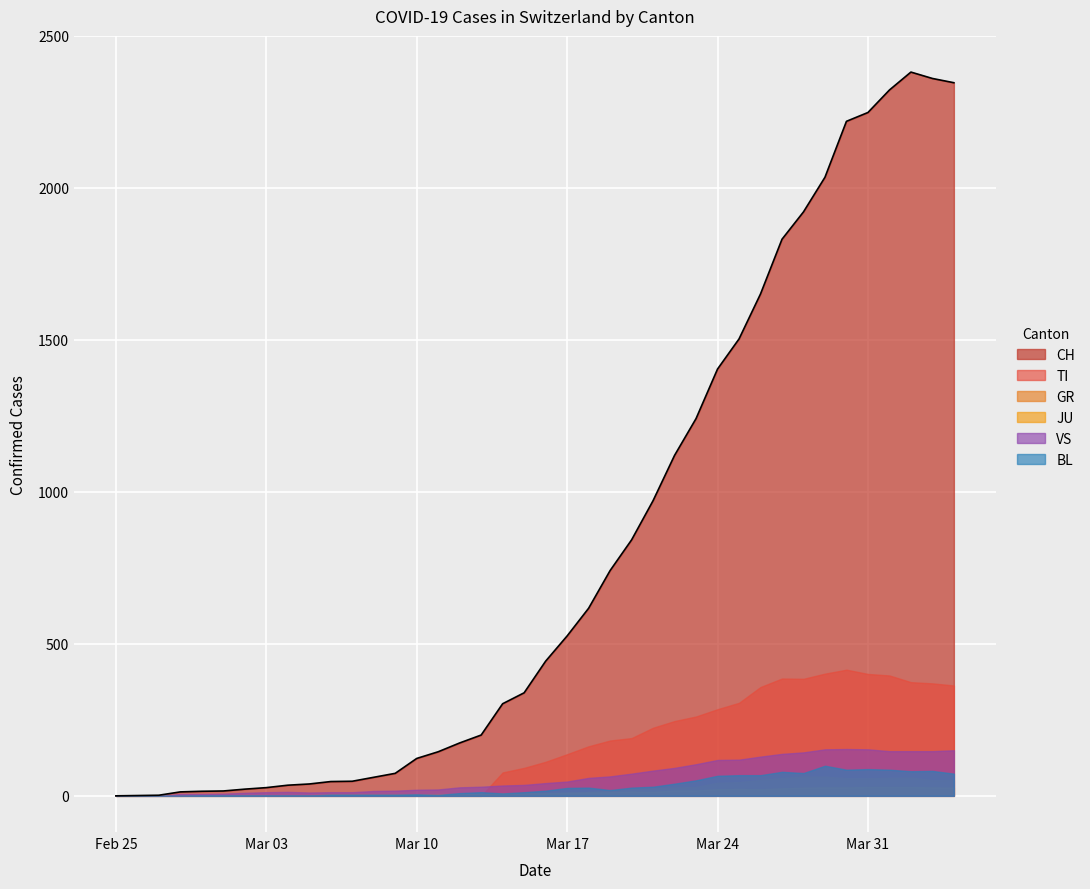

What is the label of the 28th point from the right?

2020-03-08